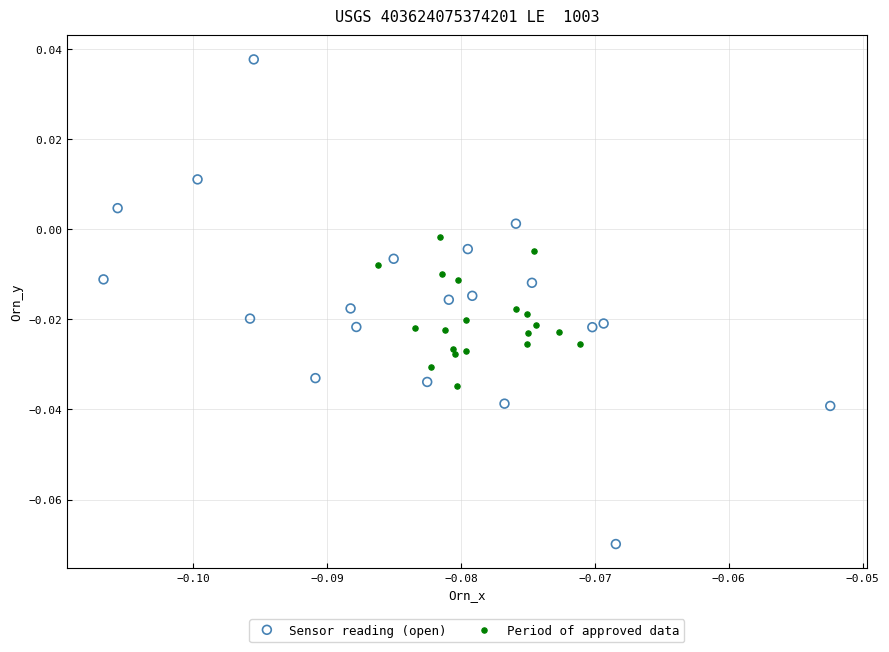

Which series reaches the maximum Y coordinate?

Sensor reading (open)